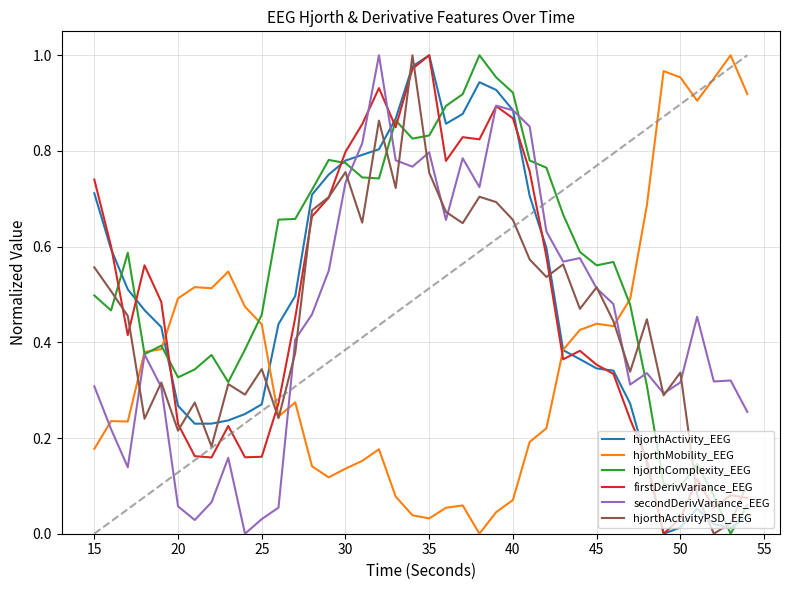

Which series ends up on top after the final intersection of firstDerivVariance_EEG and hjorthMobility_EEG?

hjorthMobility_EEG